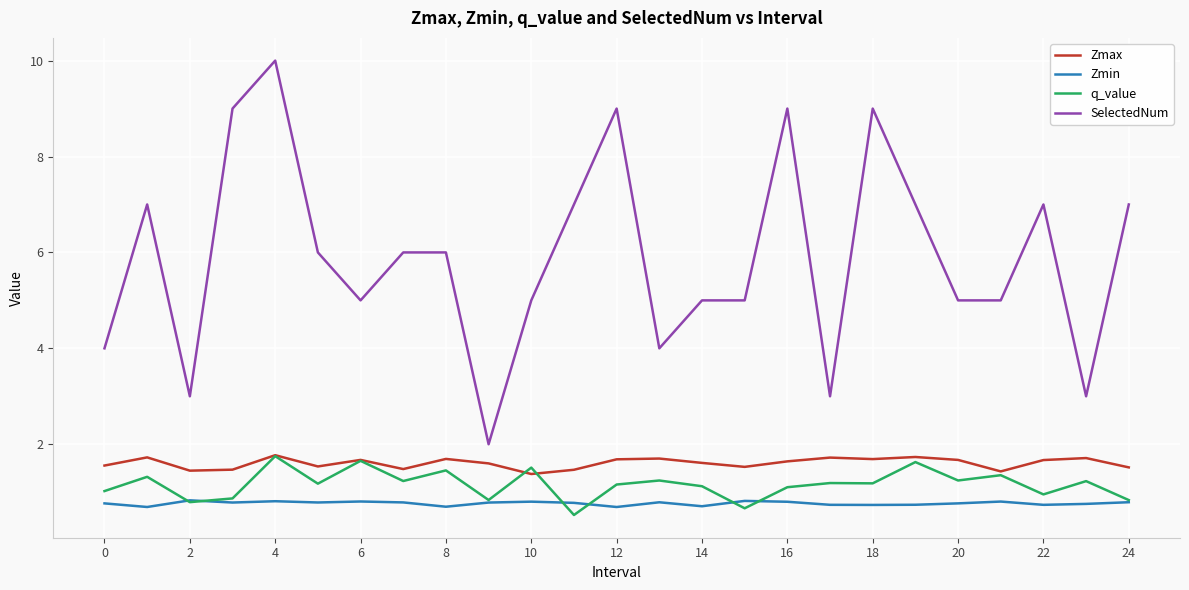

What is the highest value of the q_value series?

1.8